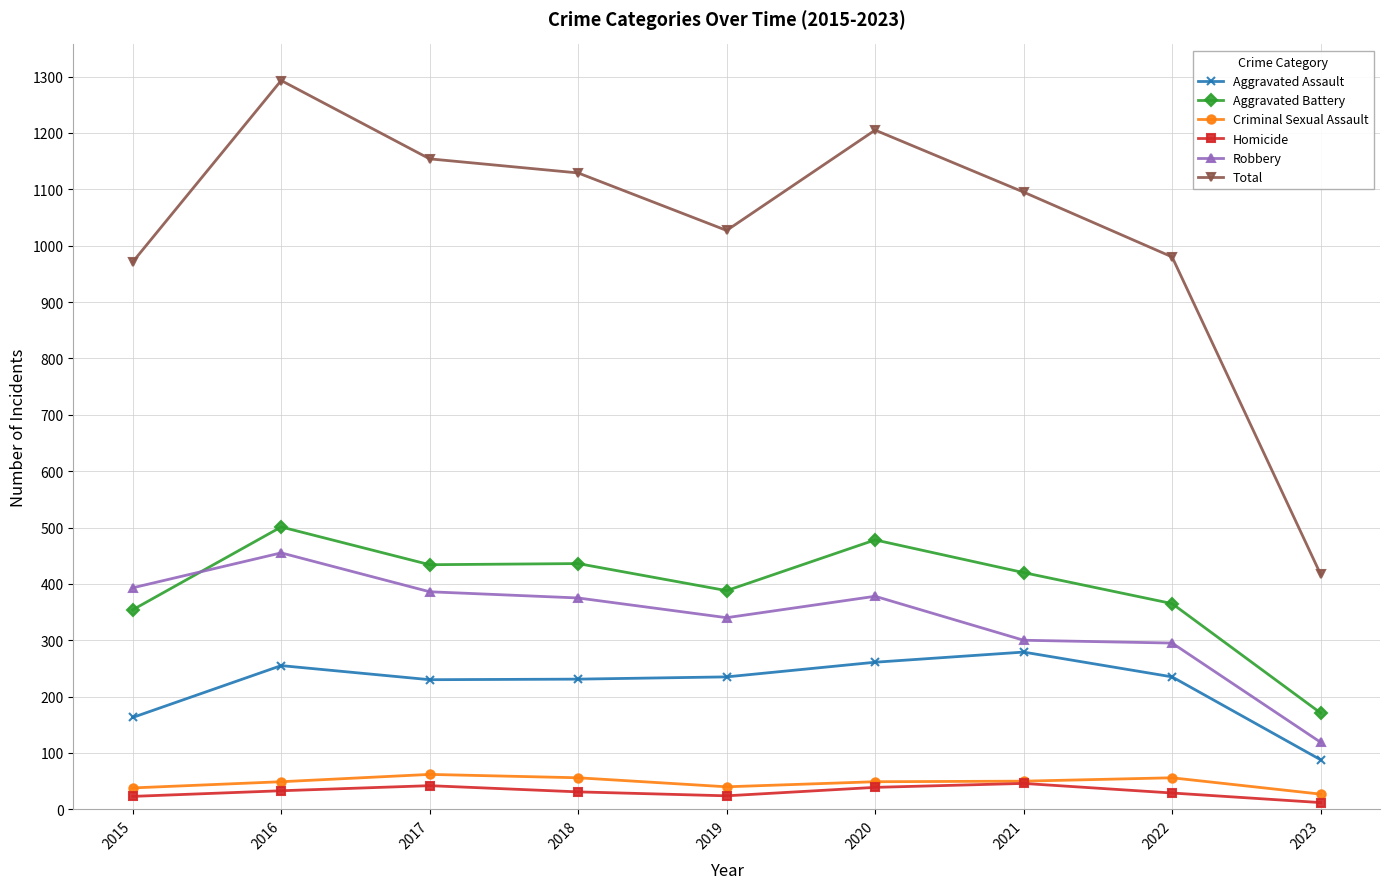

True or false: Aggravated Battery has more than 0 interior local peaks.

True